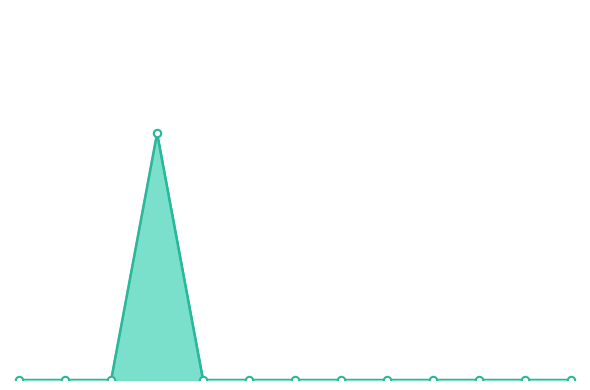

At how many categories does at least one series exceed 0?

1